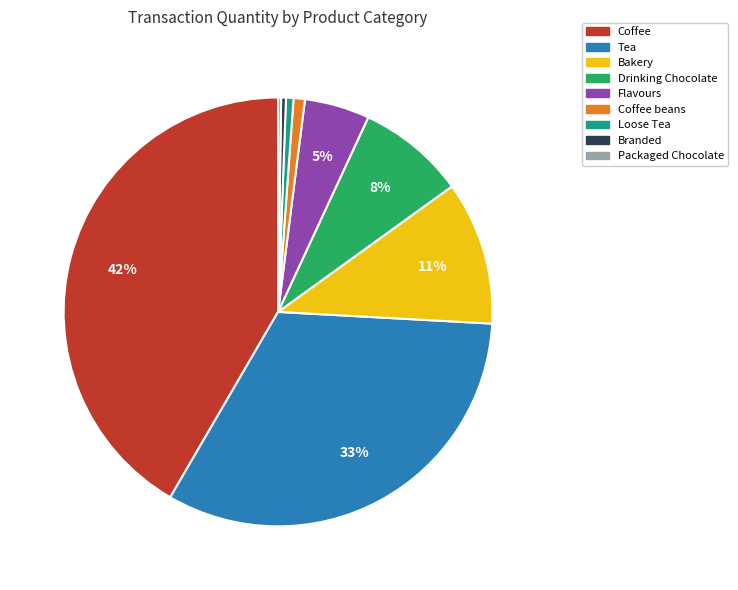

Is it true that Tea is 33% of the pie?

True